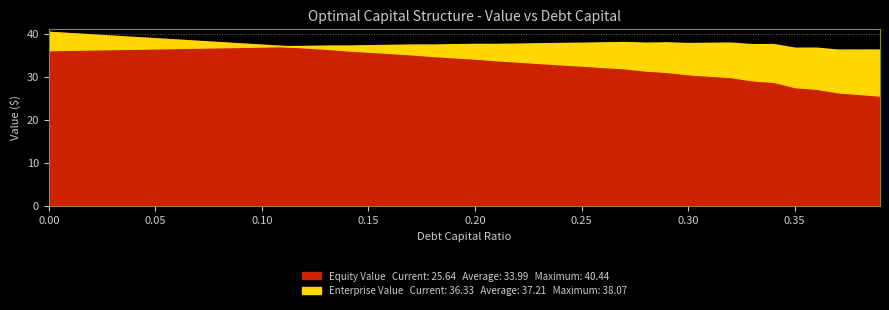

What is the difference between the Enterprise Value values at 0.06 and 0.28?

1.2